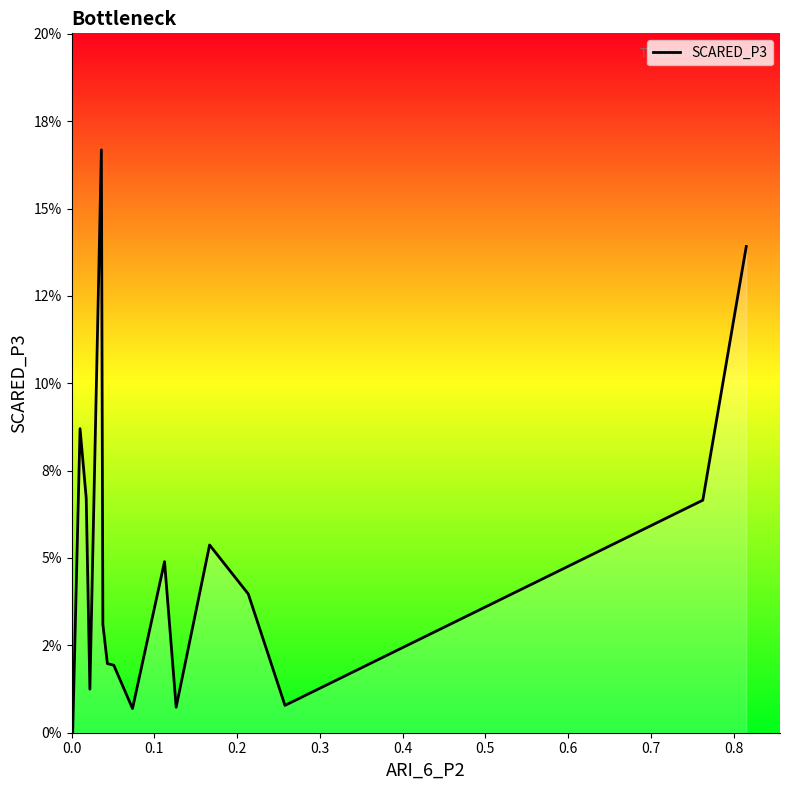

What is the sum of all values?

0.8